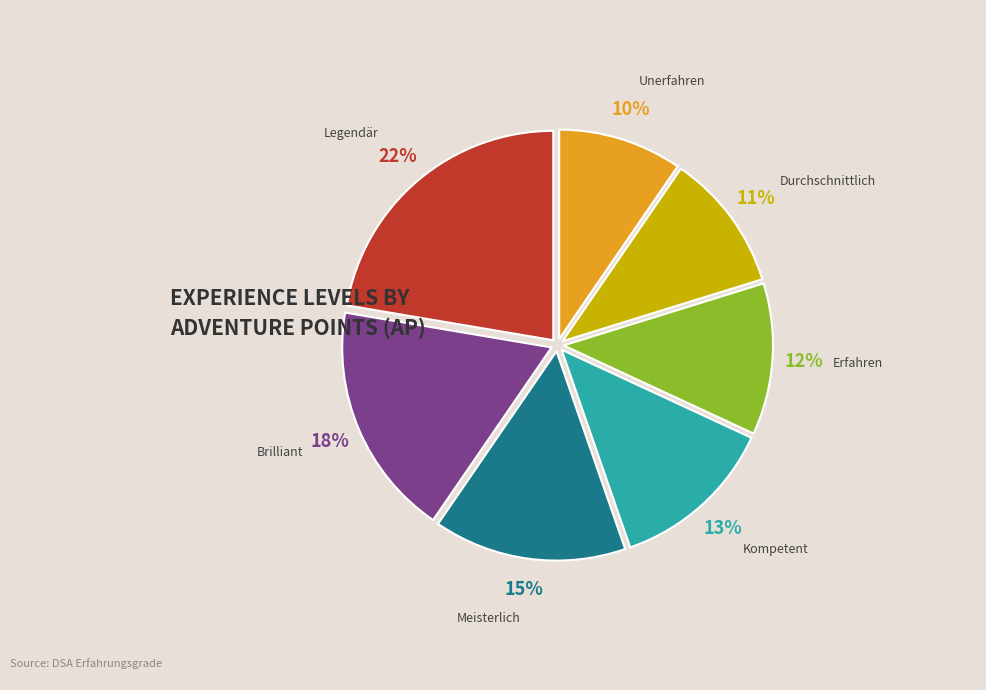

Is the sum of Brilliant and Durchschnittlich greater than half?

No